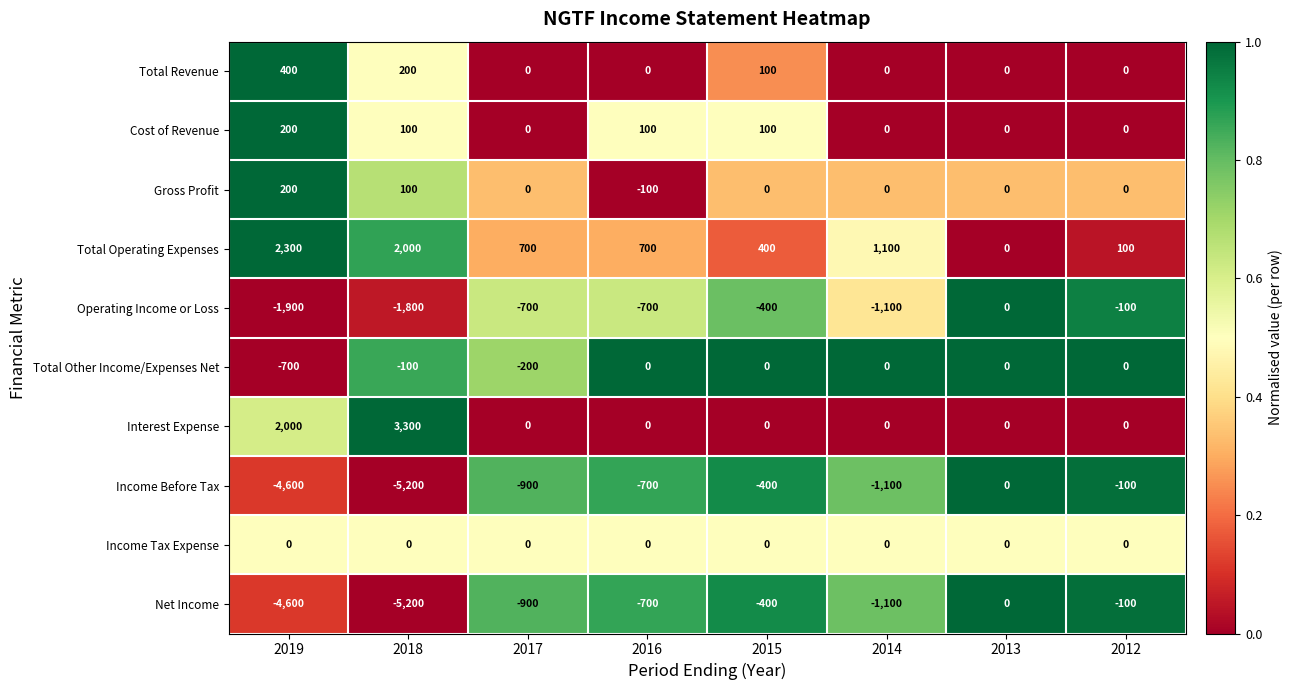

At which category is the sum across all series the highest?

2013